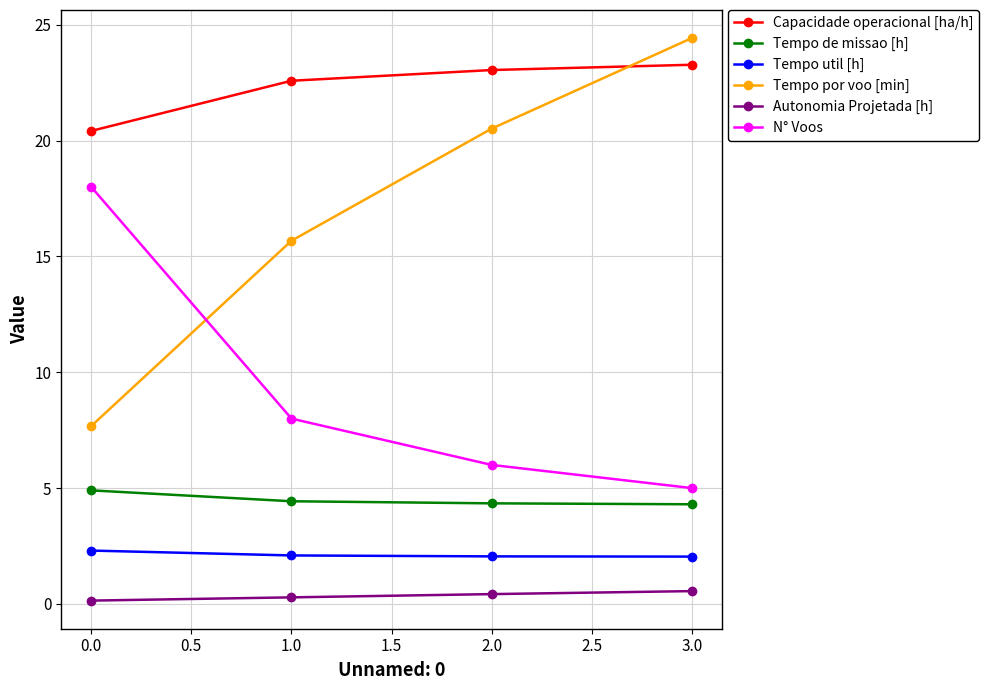

At which category does the chart reach its peak across all series?

3.0